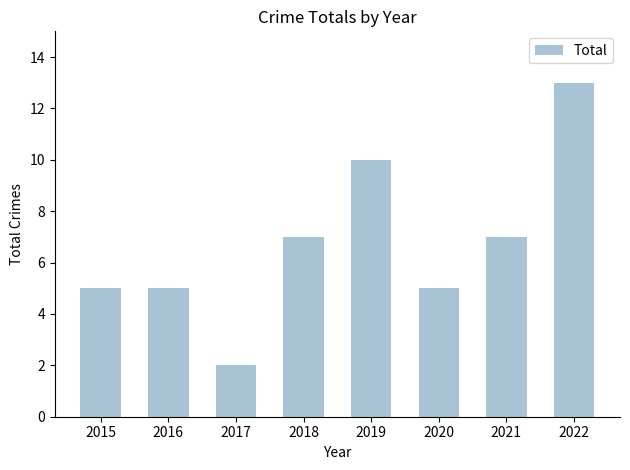

What is the difference between the maximum and second lowest values?

8